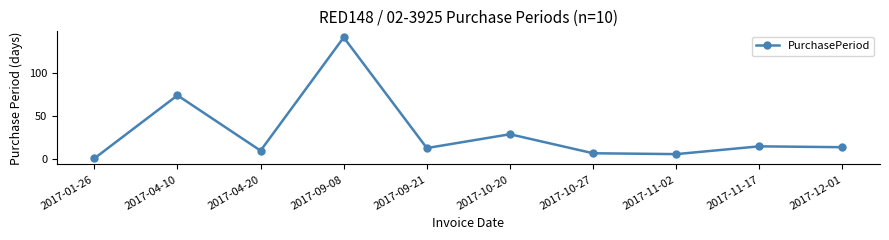

At which category does the data reach its first local peak?

2017-04-10